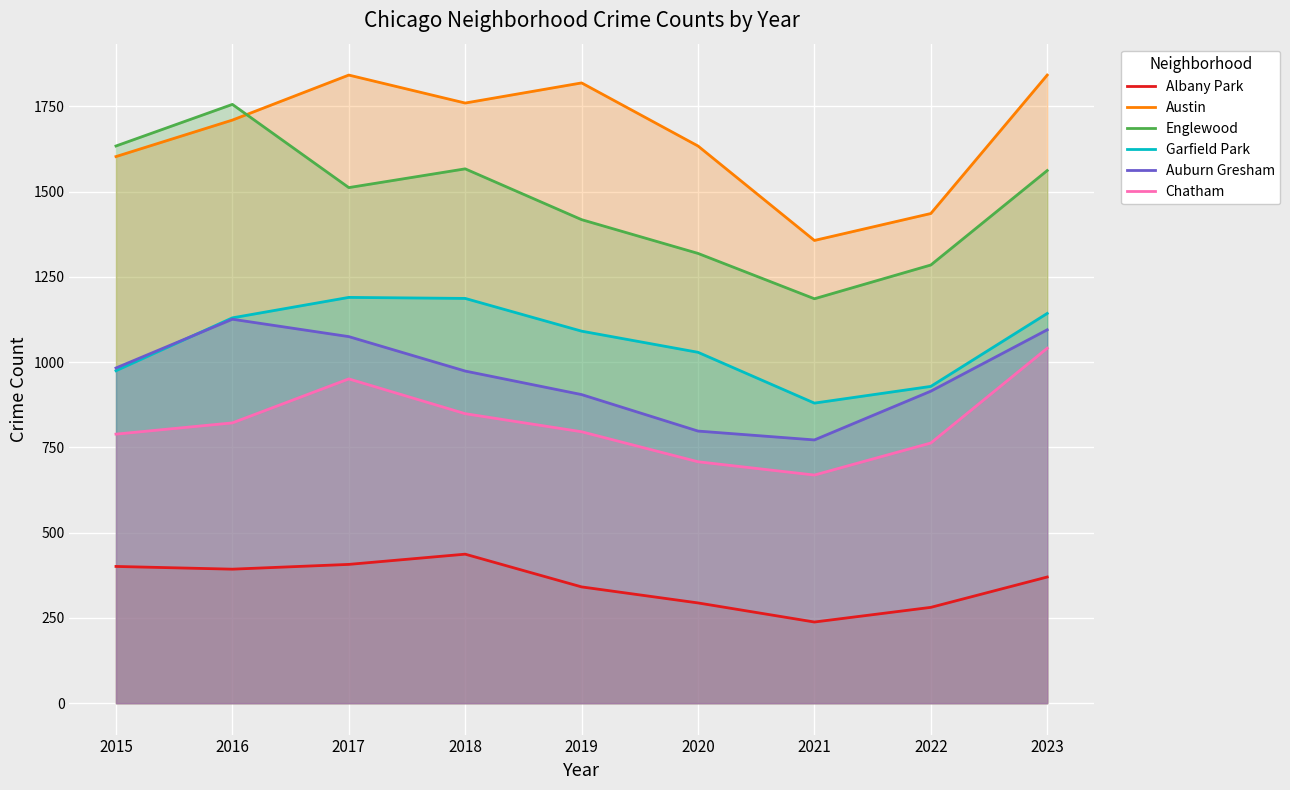

True or false: Garfield Park and Englewood intersect in this chart.

False